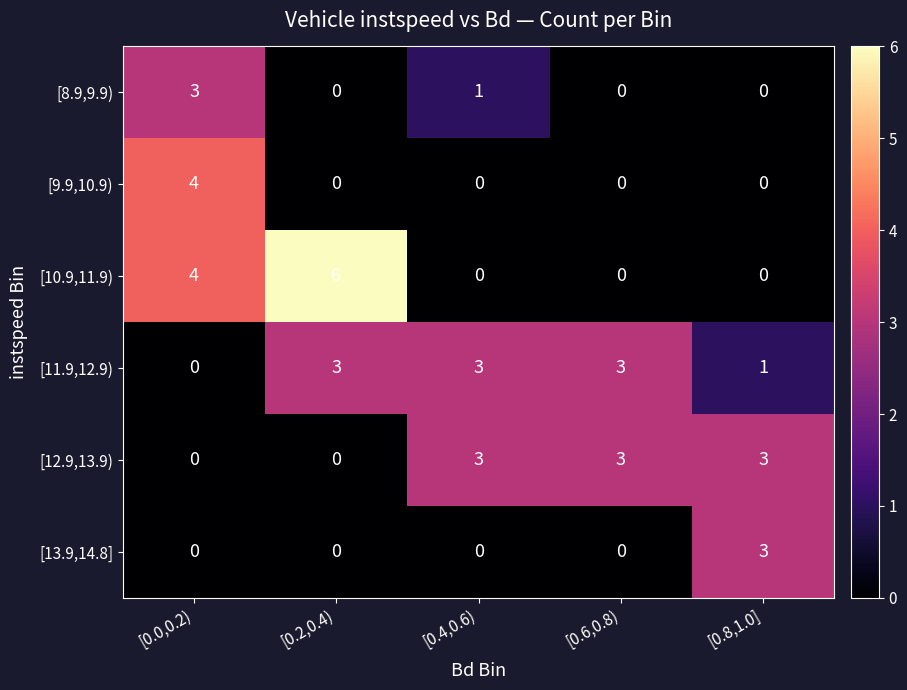

At which category is the sum across all series the highest?

[0.0,0.2)